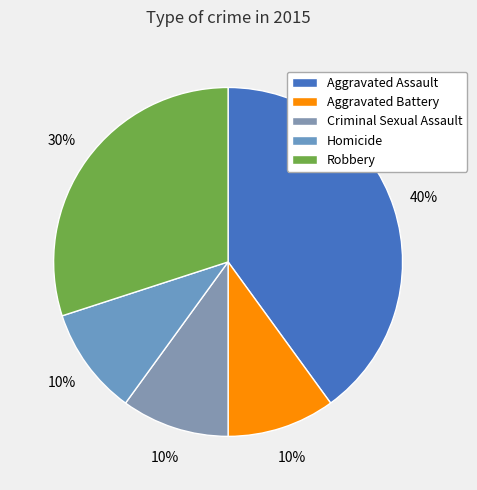

The Aggravated Battery slice represents 10% of the pie. True or false?

True